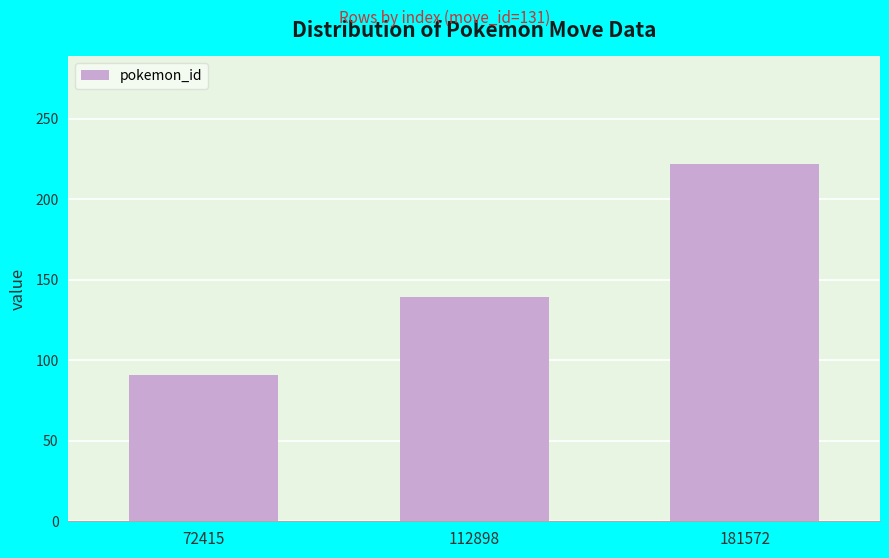

What is the sum of the values at 181572 and 112898?

361